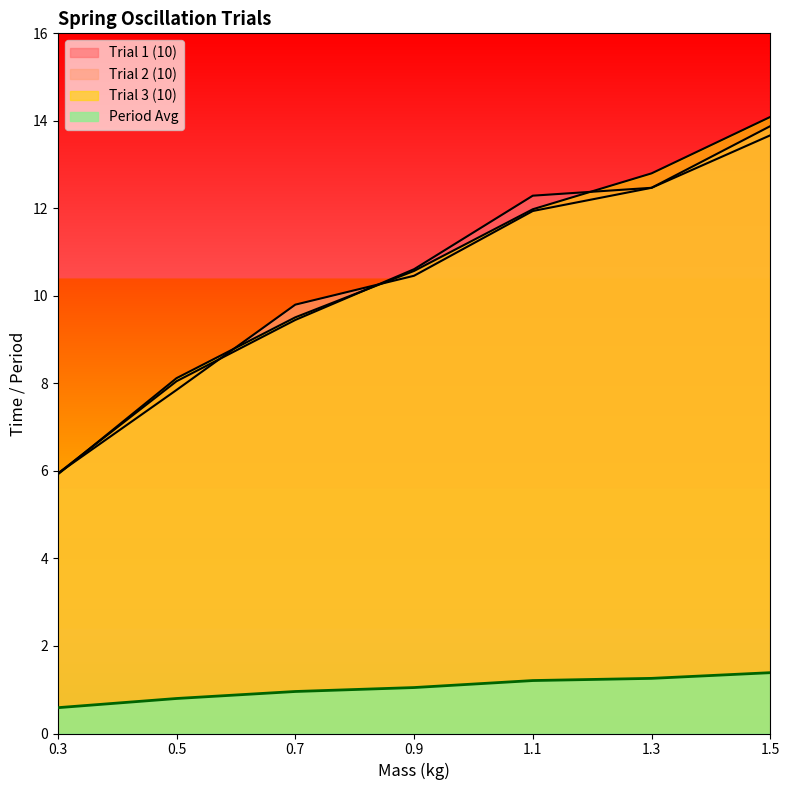

What is the average value of the Trial 1 (10) series?

10.4